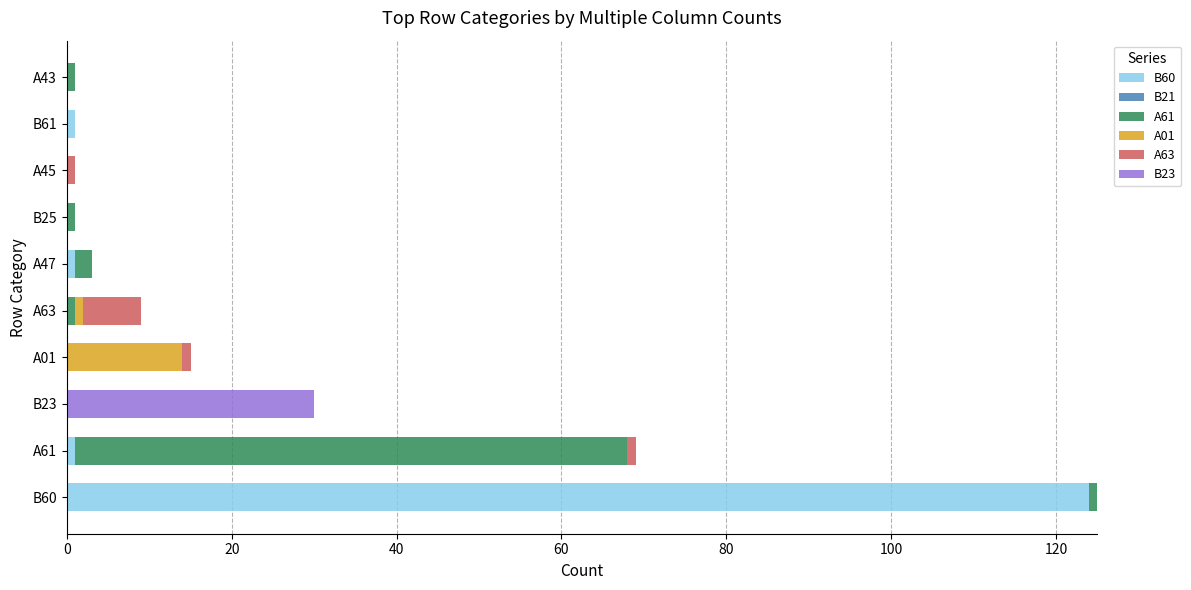

Is it true that B60 equals -75 at B25?

False